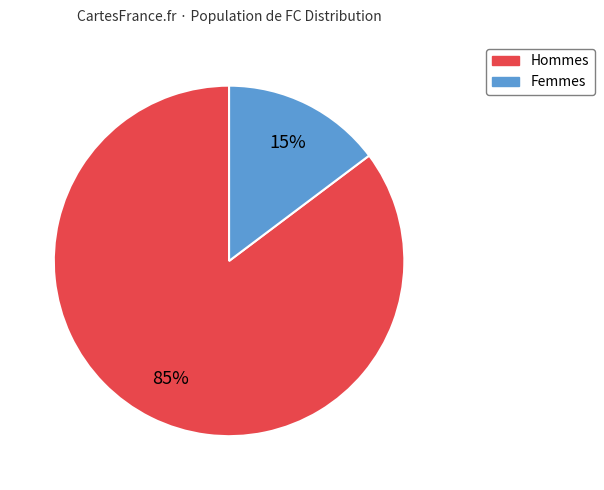

Does any single category account for the majority?

Yes